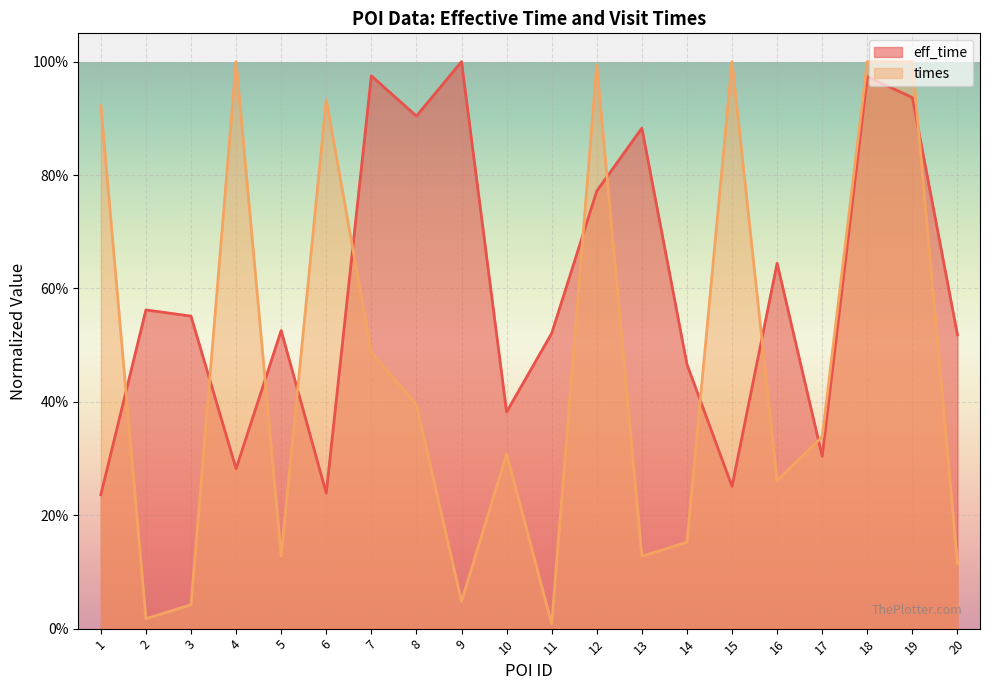

At which label does eff_time reach its peak?

9